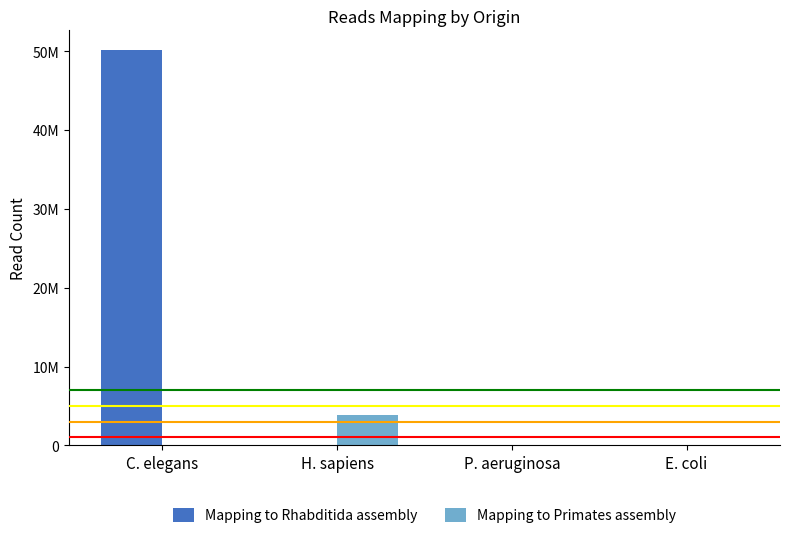

Which series has the largest total across all categories?

Mapping to Rhabditida assembly